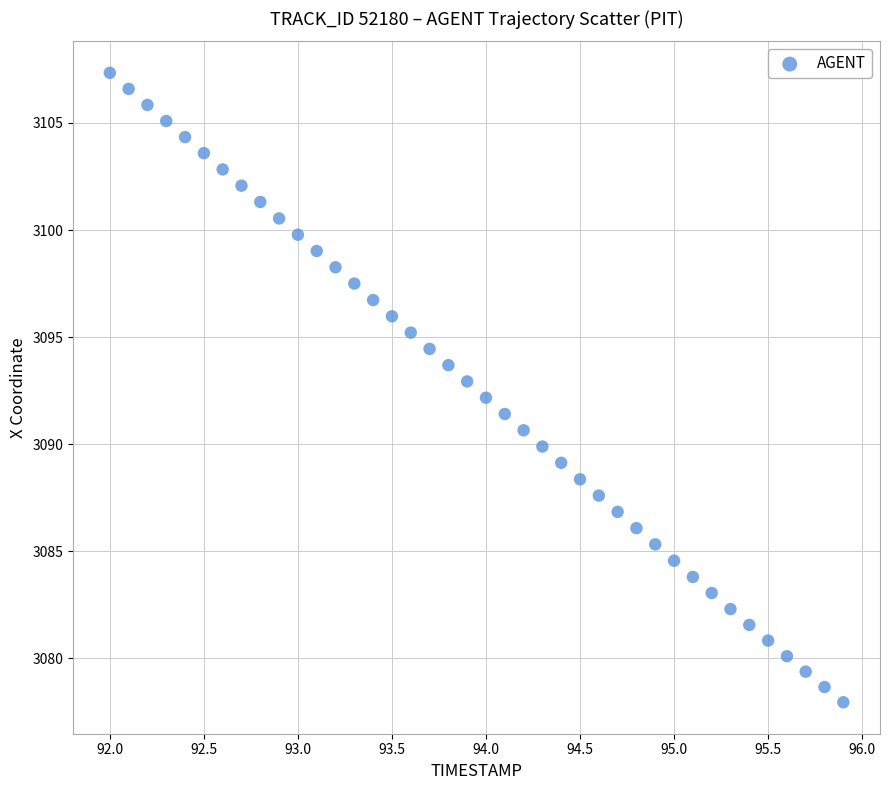

What is the range of Y values (max minus min)?

29.4